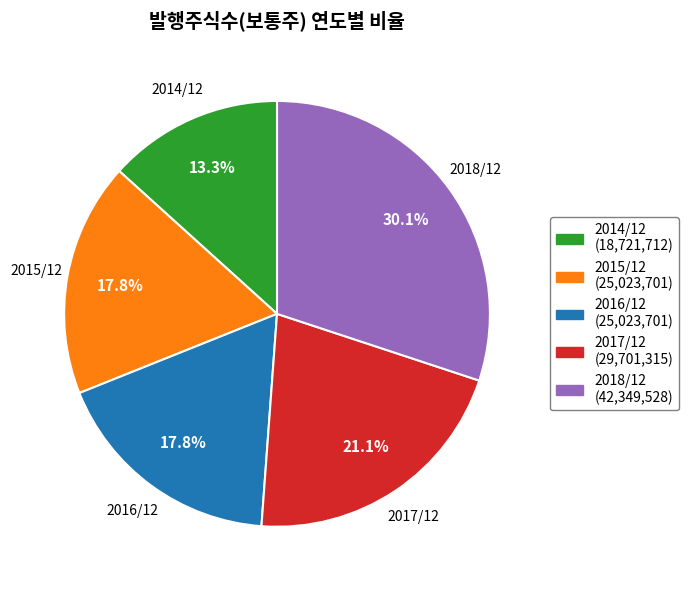

What is the ratio of the value at 2018/12 to the value at 2015/12?

1.7